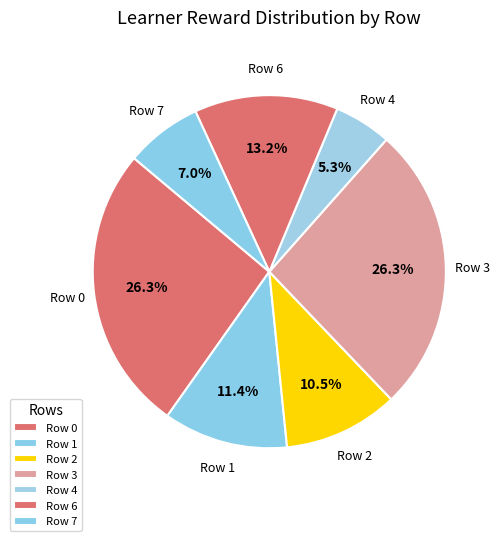

What is the ratio of the value at Row 7 to the value at Row 2?

0.7